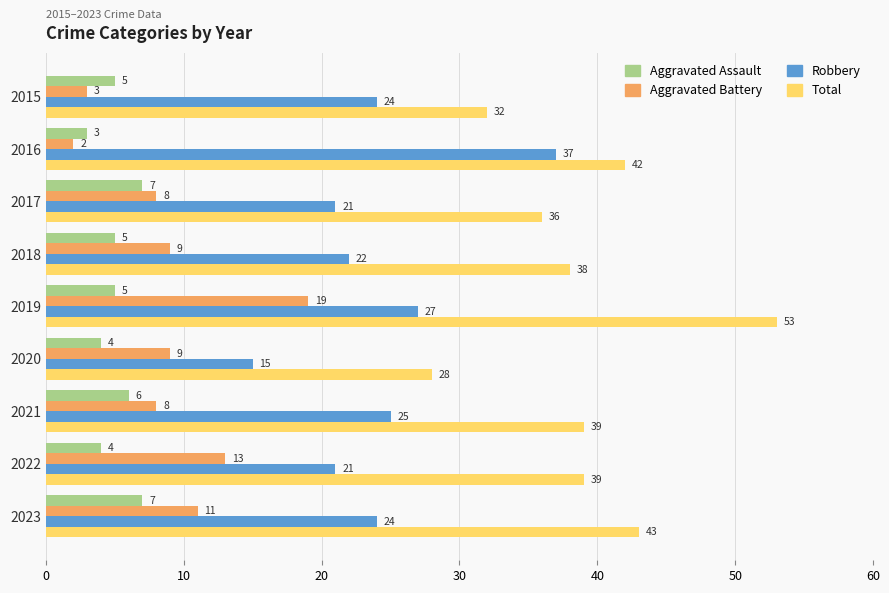

Which label corresponds to the smallest value in the chart?

2016